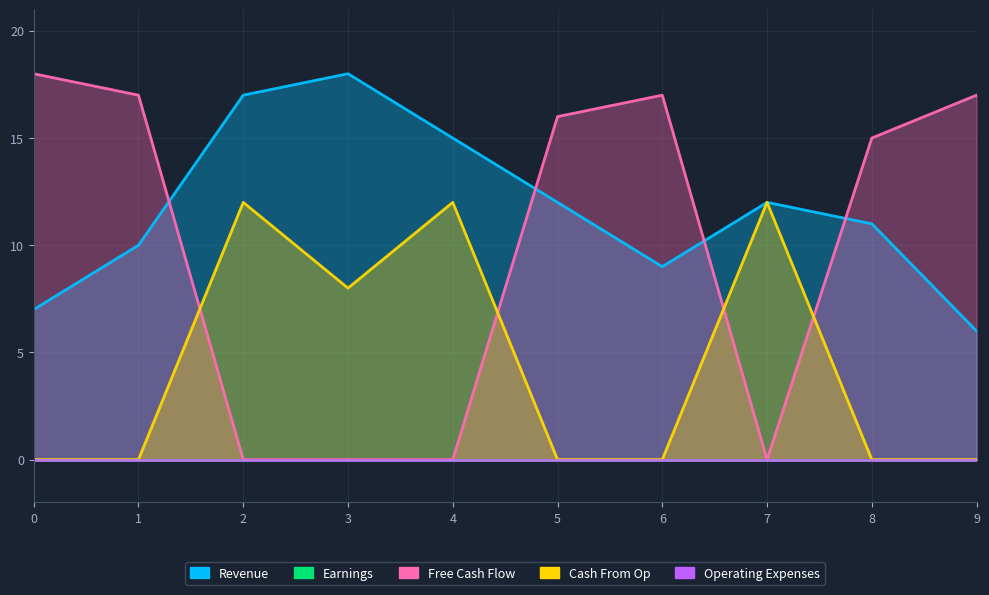

List the series in order of their peak value, lowest first.

Cash From Op, Revenue, Free Cash Flow